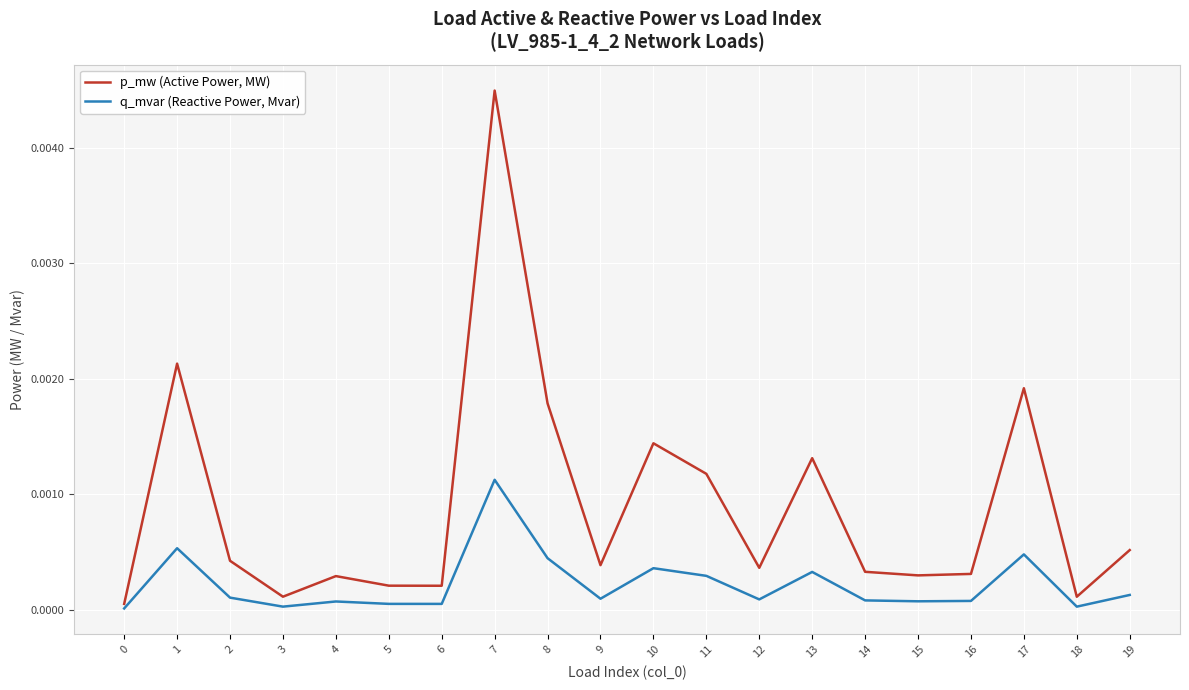

Is the value of p_mw (Active Power, MW) at 7 greater than the value of q_mvar (Reactive Power, Mvar) at 17?

Yes